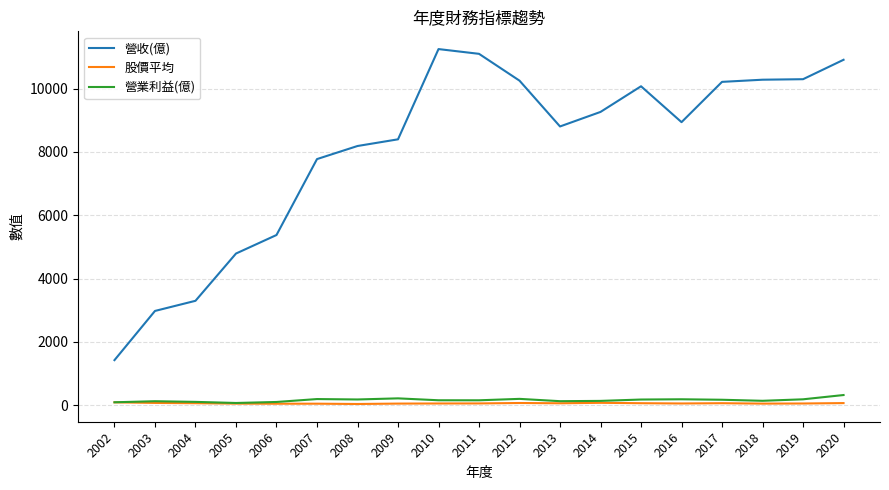

The 營收(億) series shows 2691.1 at 2006. True or false?

False